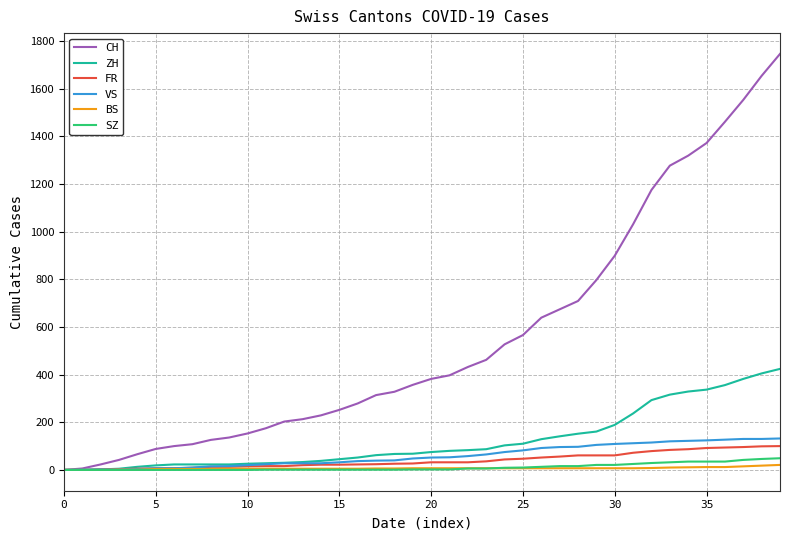

What is the average value of the VS series?

60